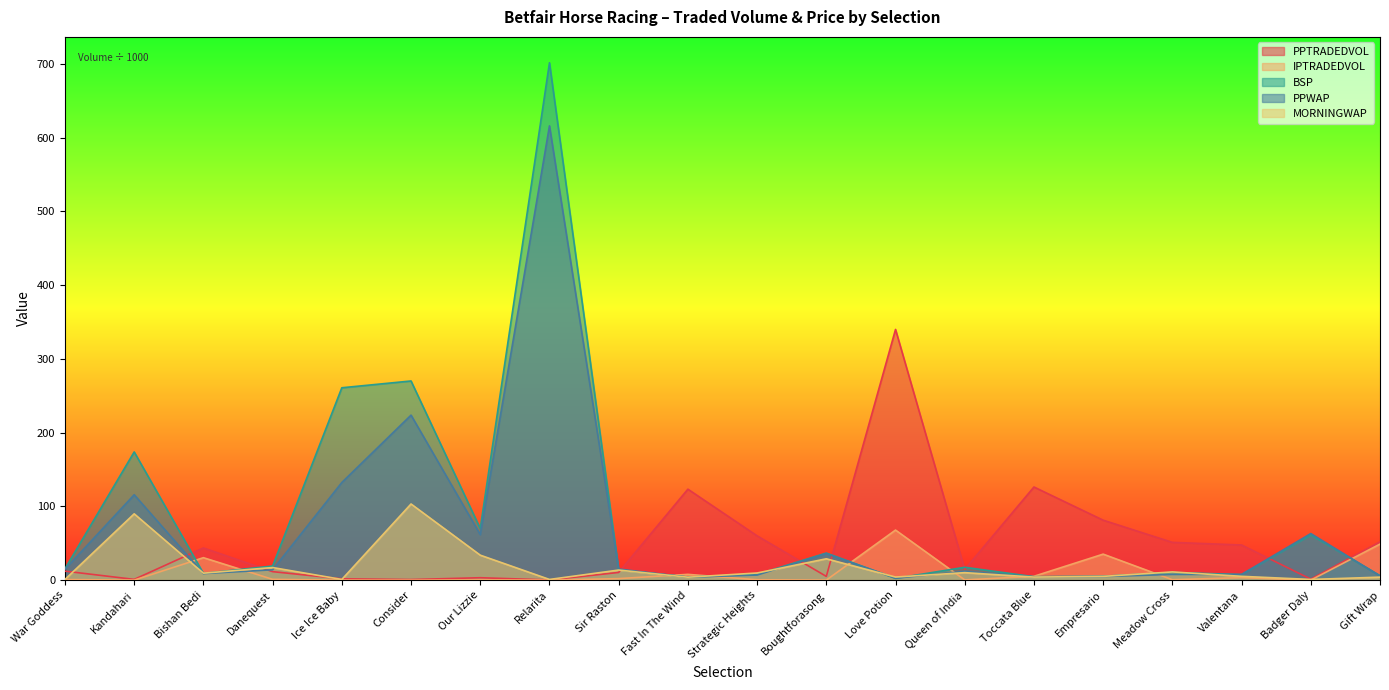

In BSP, how many points are lower than both neighbors (excluding endpoints)?

6